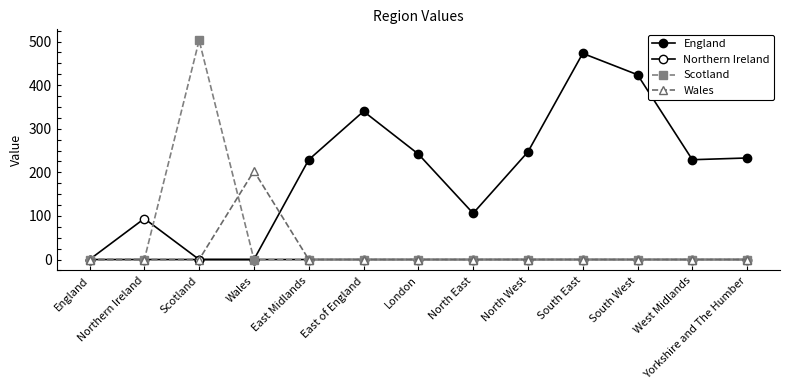

How many lines are shown in the chart?

4